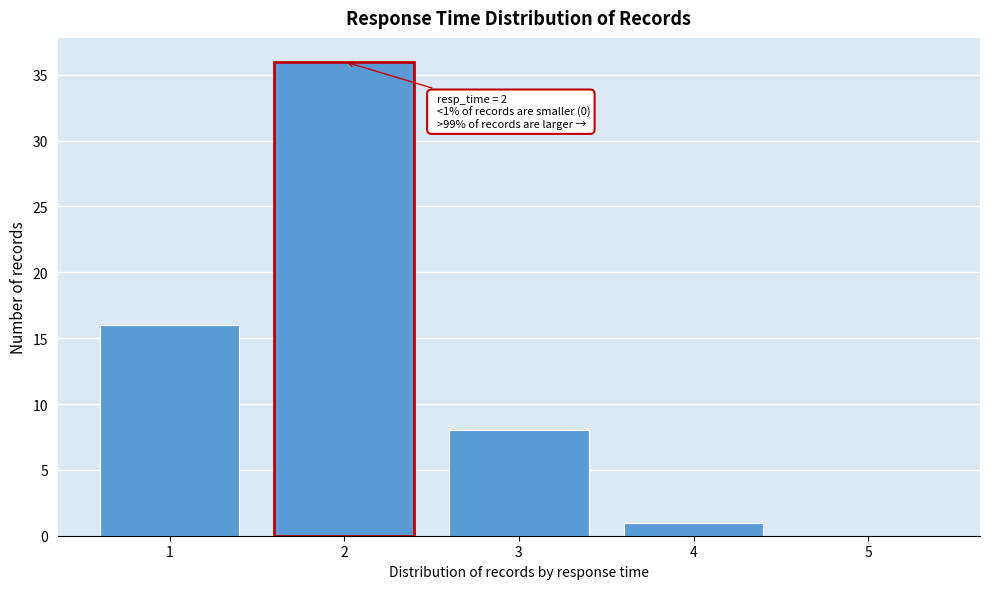

Reading left to right, transcribe all the data shown in this chart.

1=16	2=36	3=8	4=1	5=0